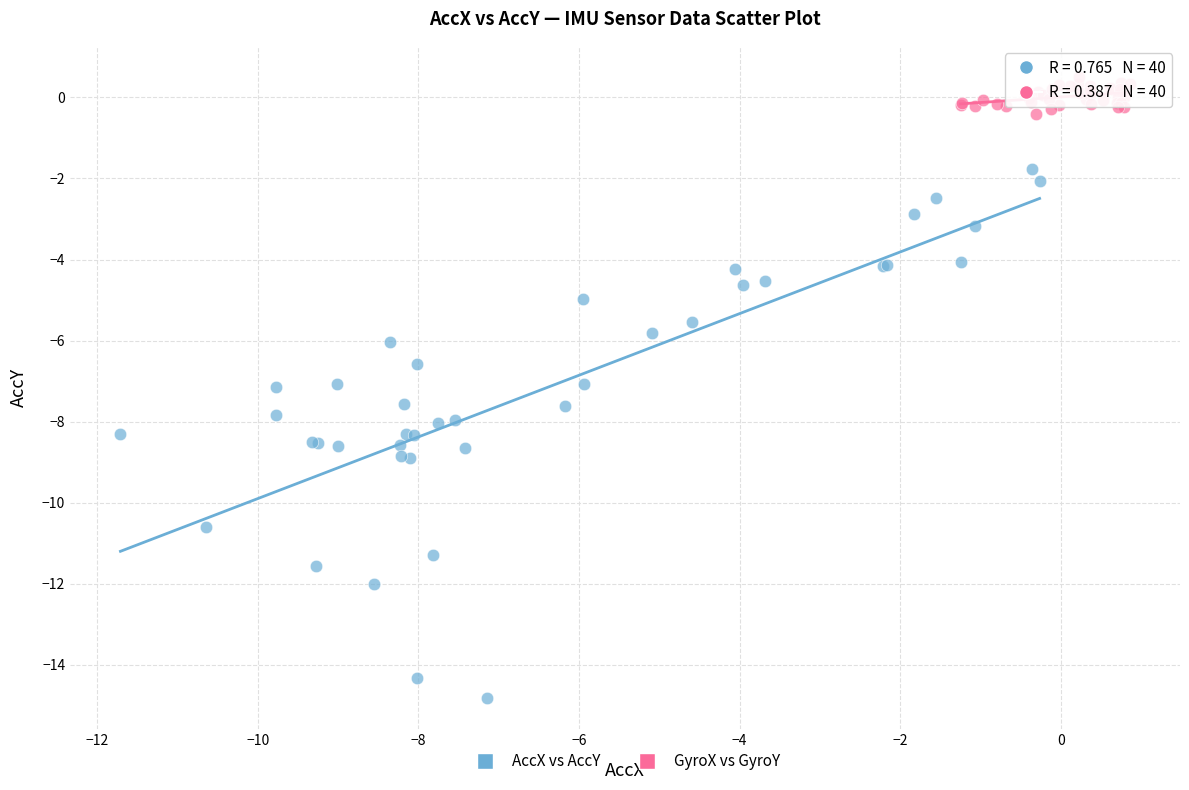

What are all the series names shown in the legend?

AccX vs AccY, GyroX vs GyroY